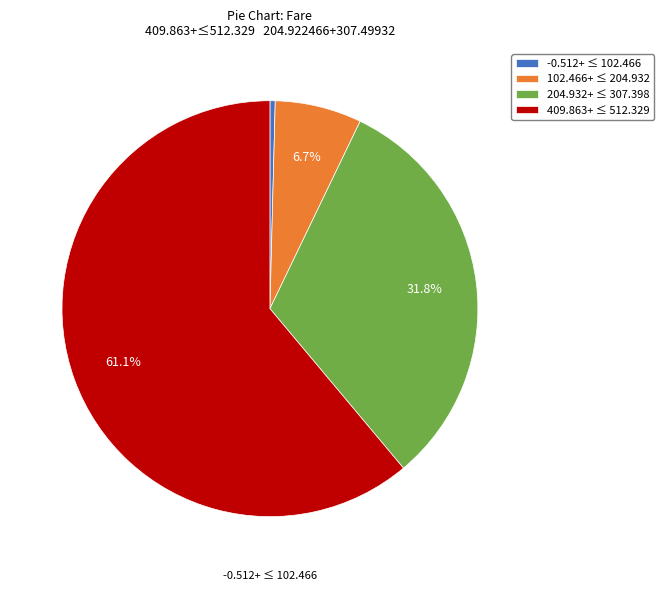

Is there a majority slice in this chart?

Yes